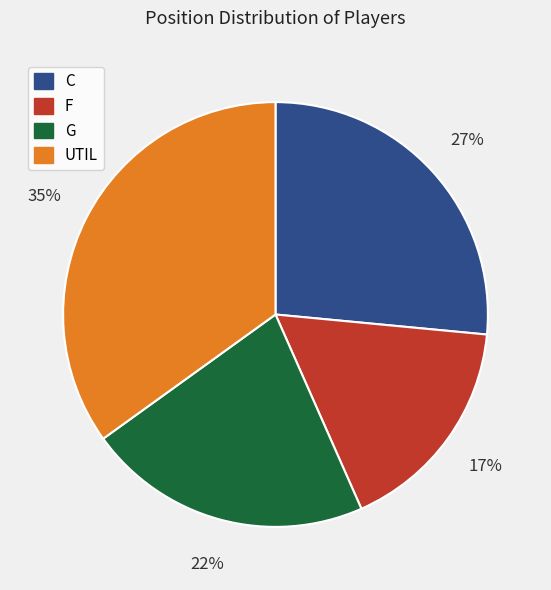

Is the sum of G and UTIL greater than half?

Yes